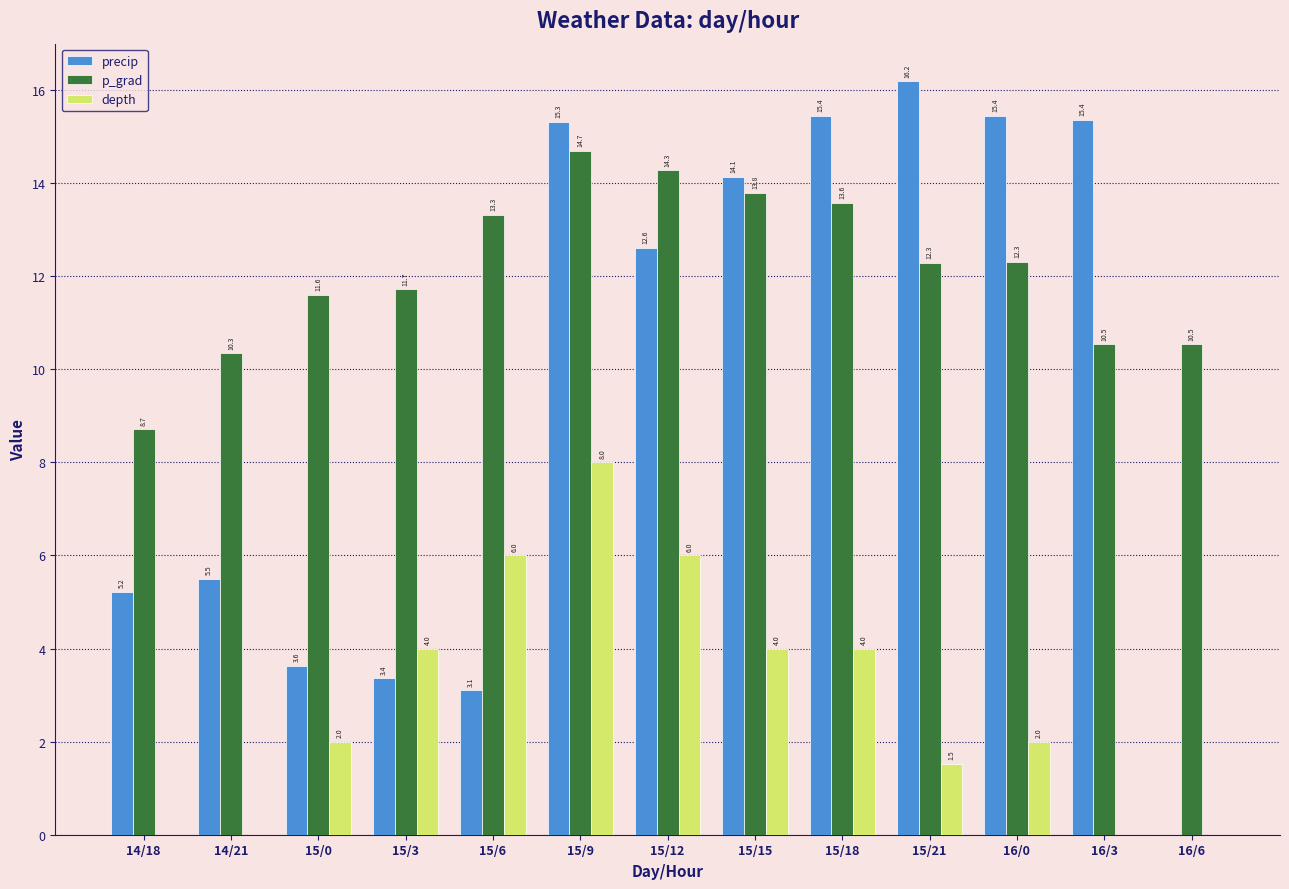

What is the sum of the depth values at 15/18 and 16/3?

4.0